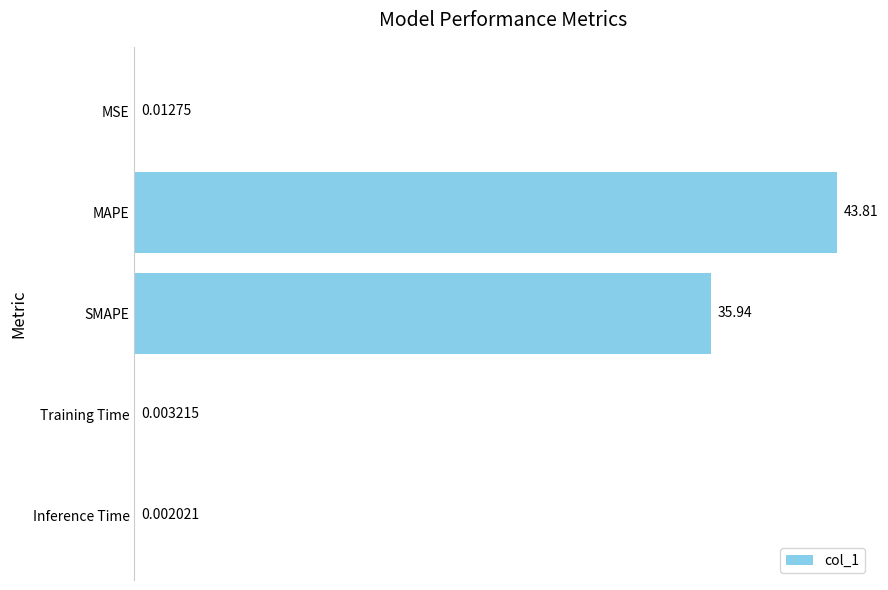

Which has a higher value, Training Time or SMAPE?

SMAPE